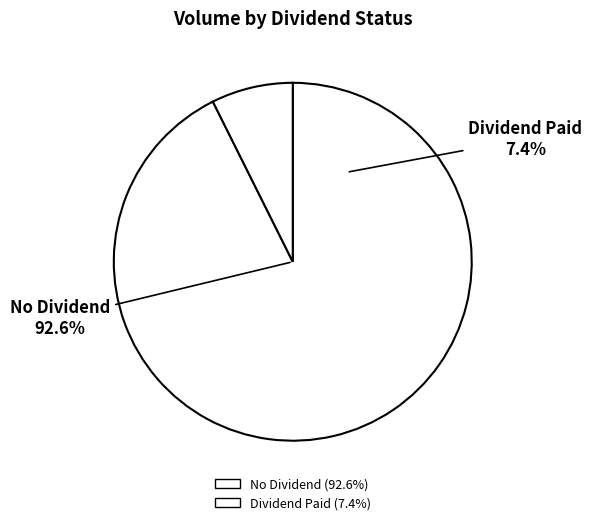

Is 0 the majority of the pie?

No